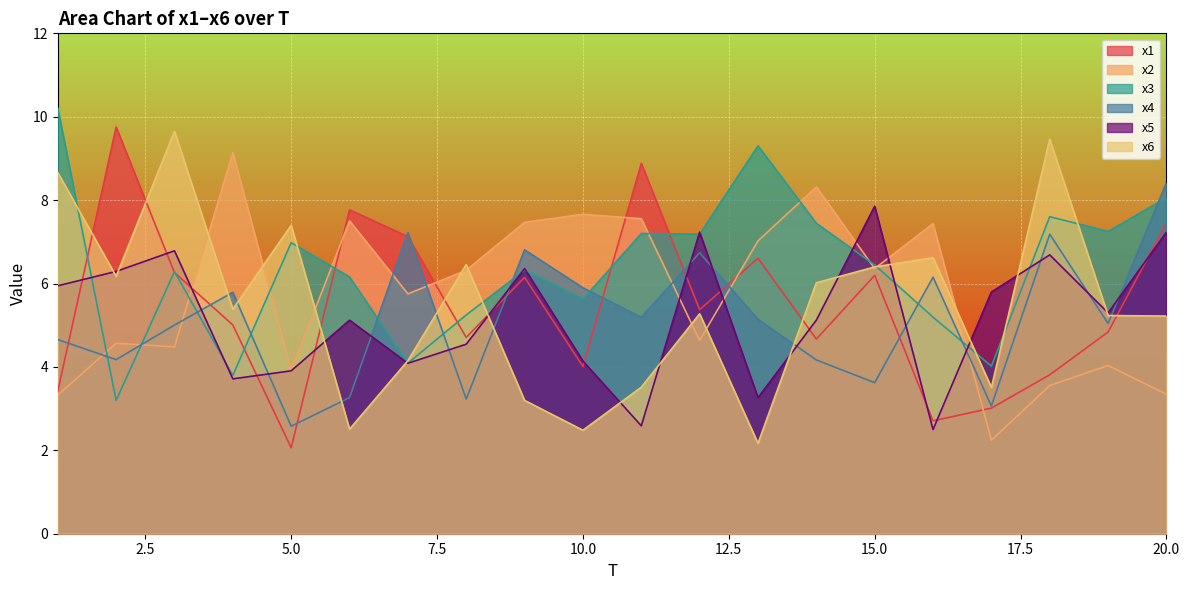

What is the difference between the maximum and minimum values in the x1 series?

7.7